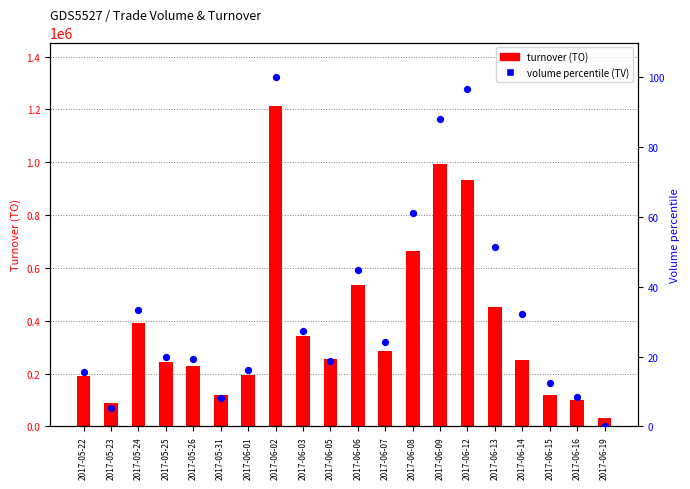

At how many categories does at least one series exceed 41675?

19